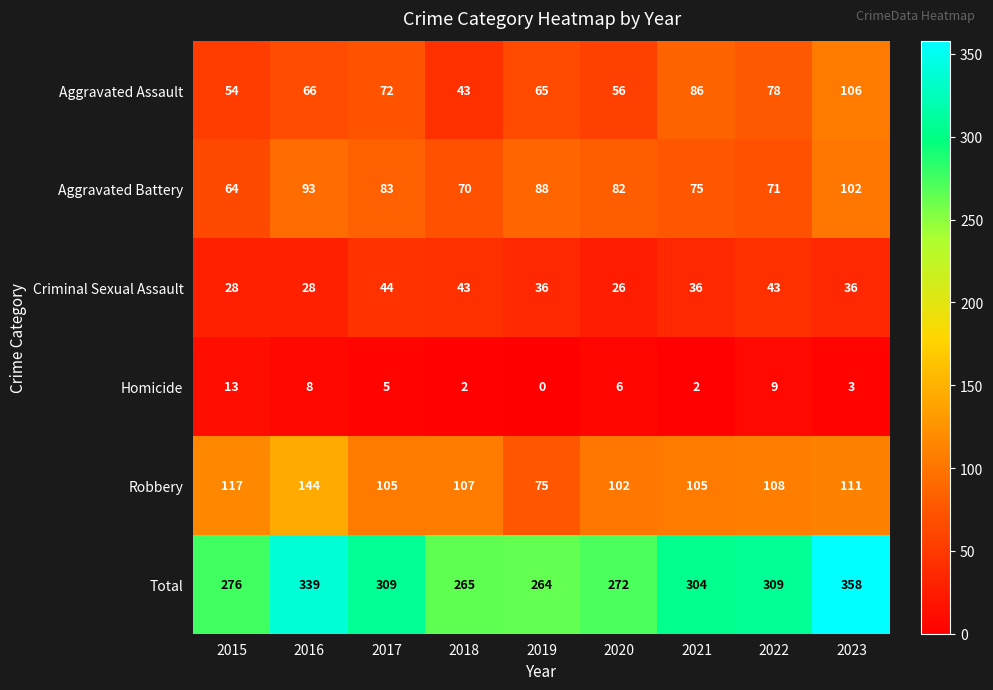

The Criminal Sexual Assault series shows 26 at 2020. True or false?

True